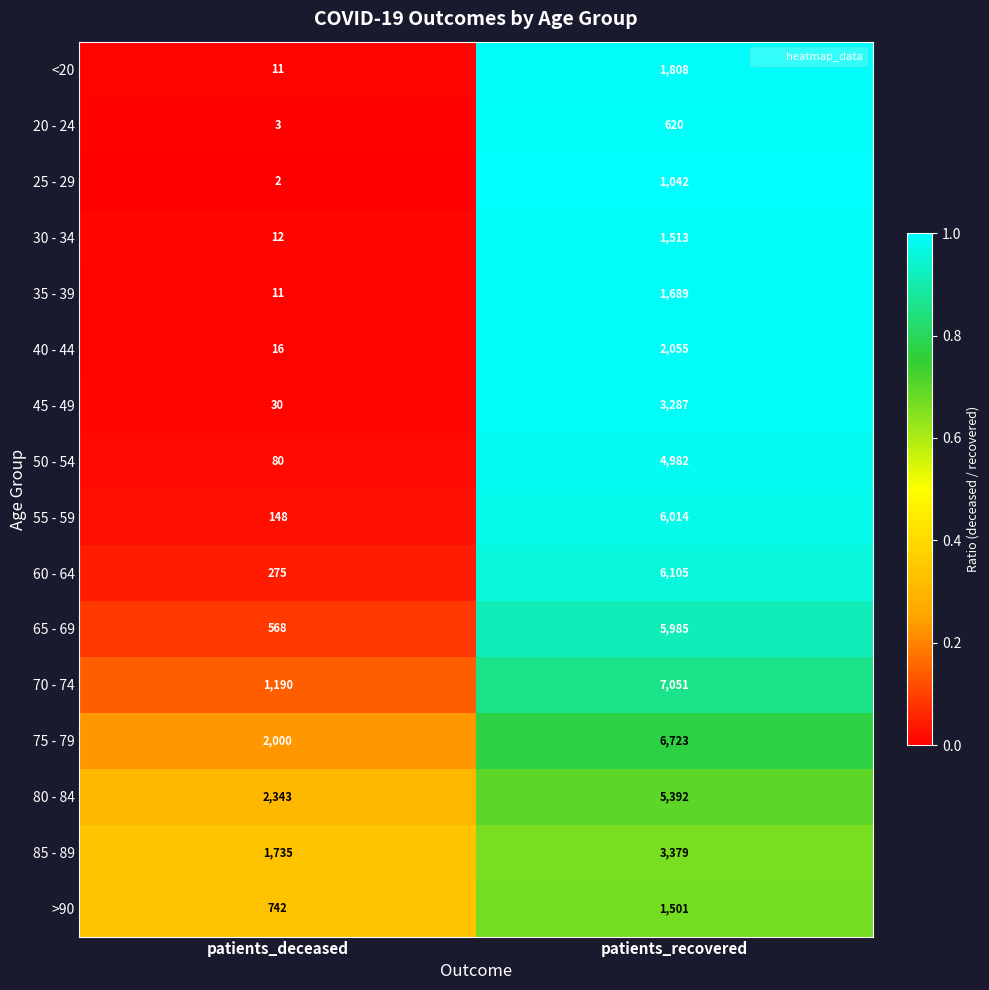

True or false: 70 - 74 has a value of 7051 at patients_recovered.

True